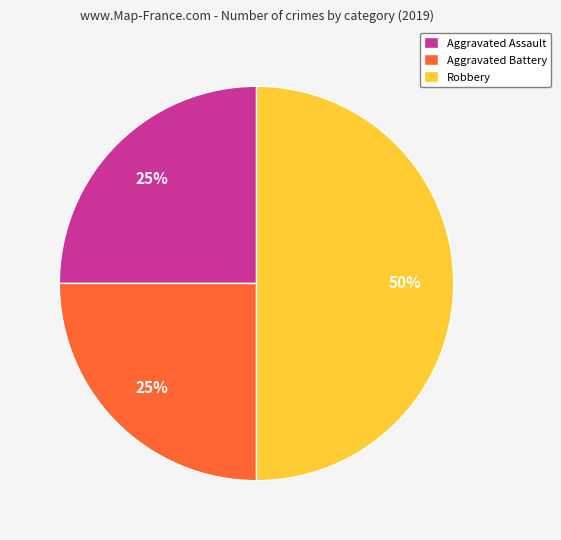

Which has a higher value, Robbery or Aggravated Assault?

Robbery